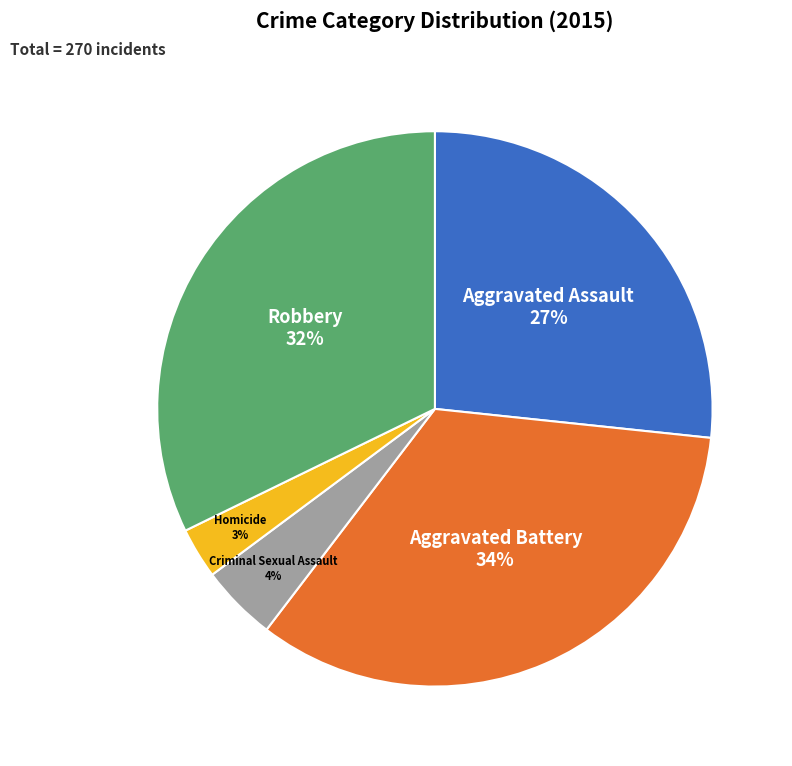

Count the number of slices in the pie.

5